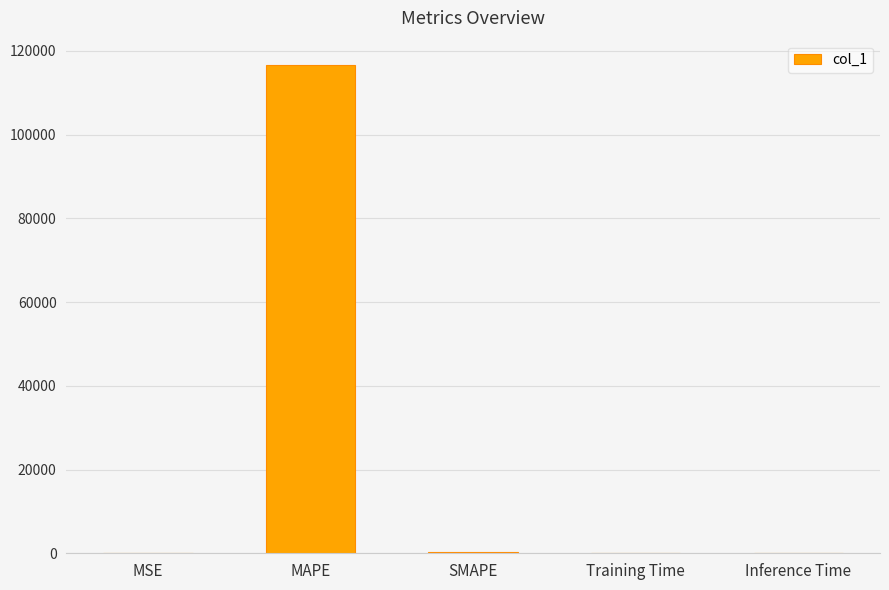

What is the change in value from MAPE to Training Time?

-116626.6